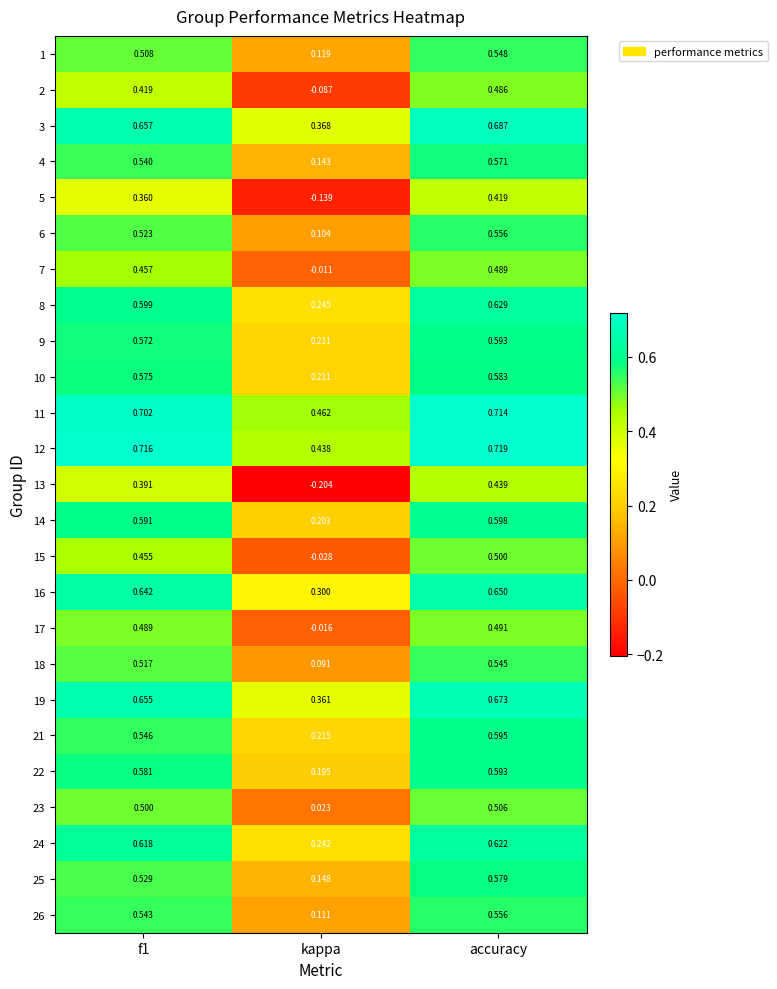

Where is 2 nearest to the value 0?

kappa